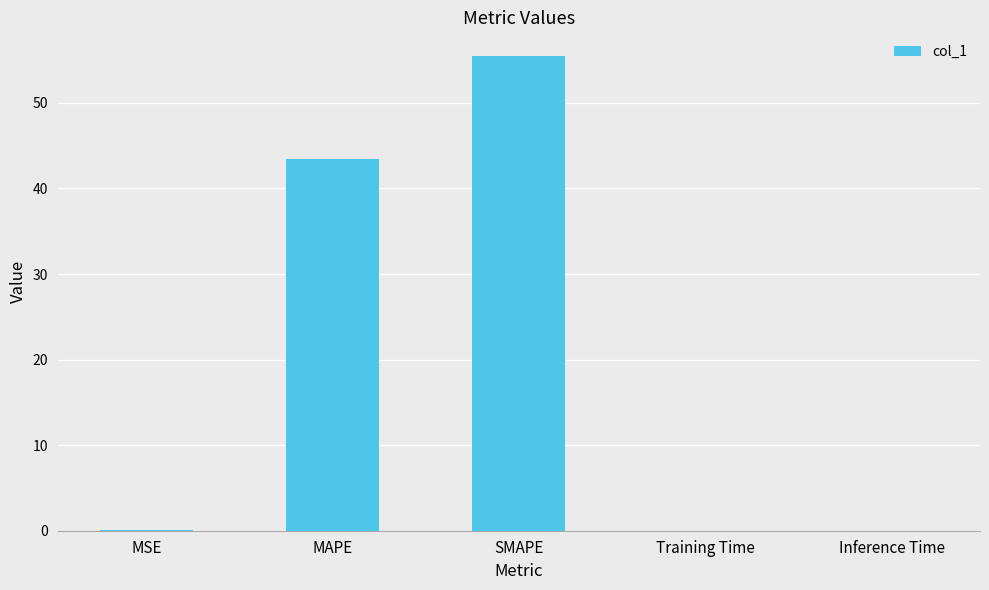

At which category does the chart reach its peak across all series?

SMAPE